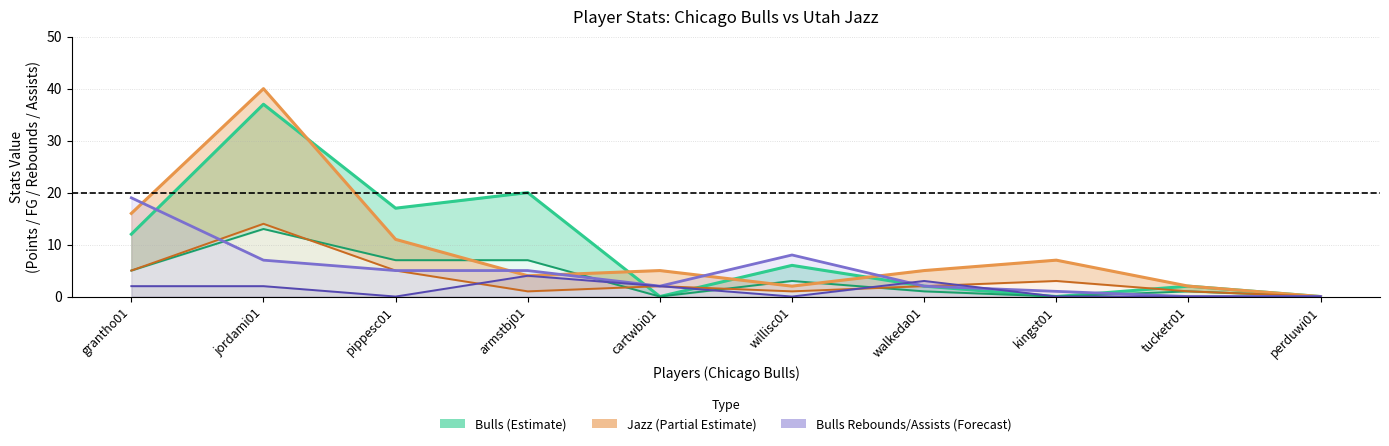

What is the value of the Jazz PTS point at the 6th from the left?

2